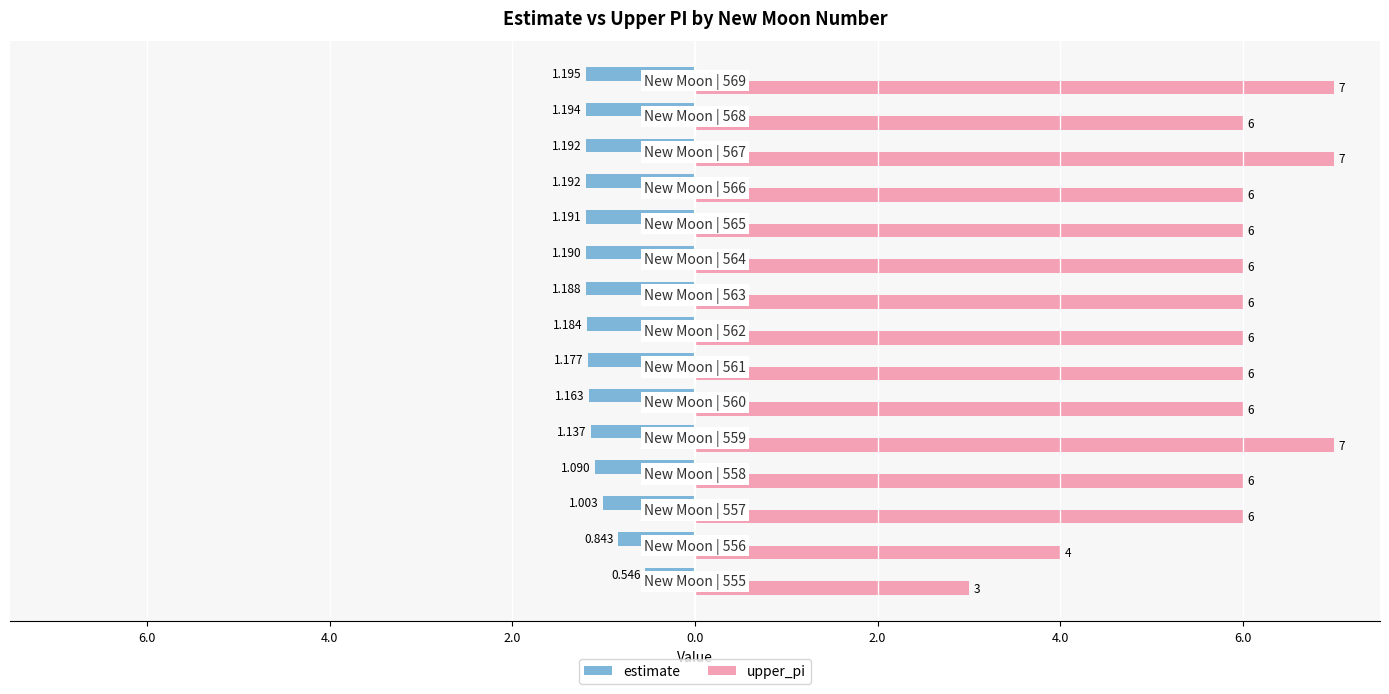

What are all the series names shown in the legend?

estimate, upper_pi